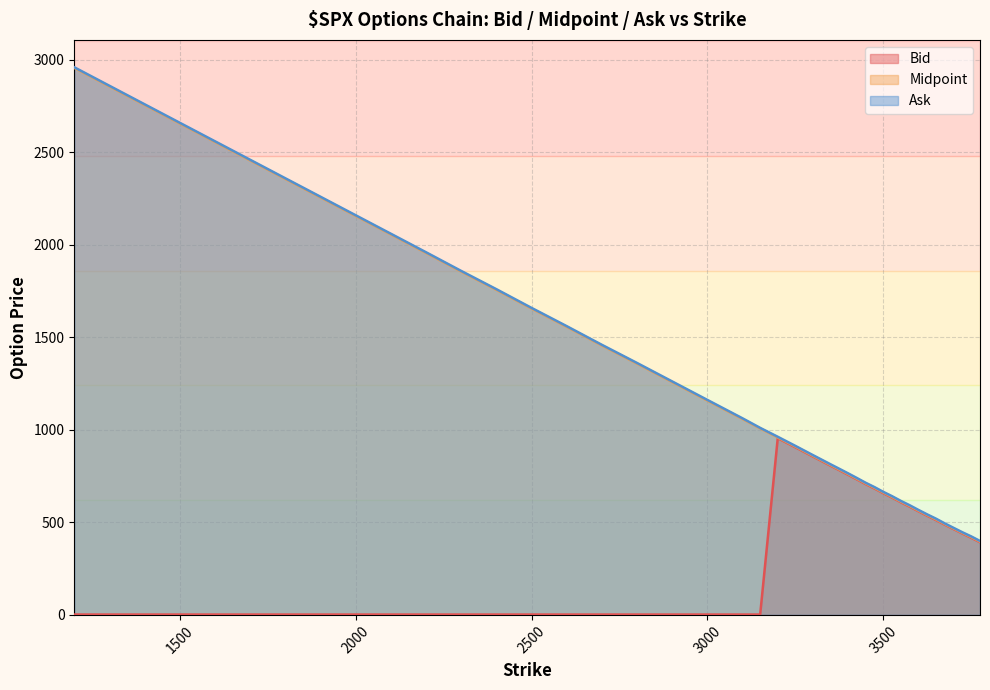

Where does the Midpoint series first go above 958?

1200